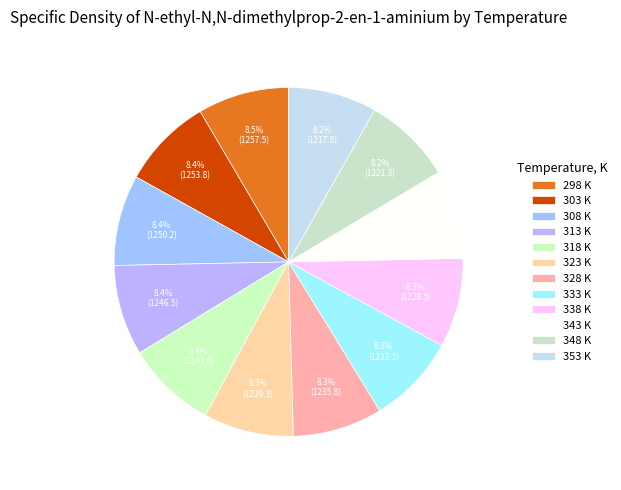

Is there any slice that represents more than half of the pie?

No